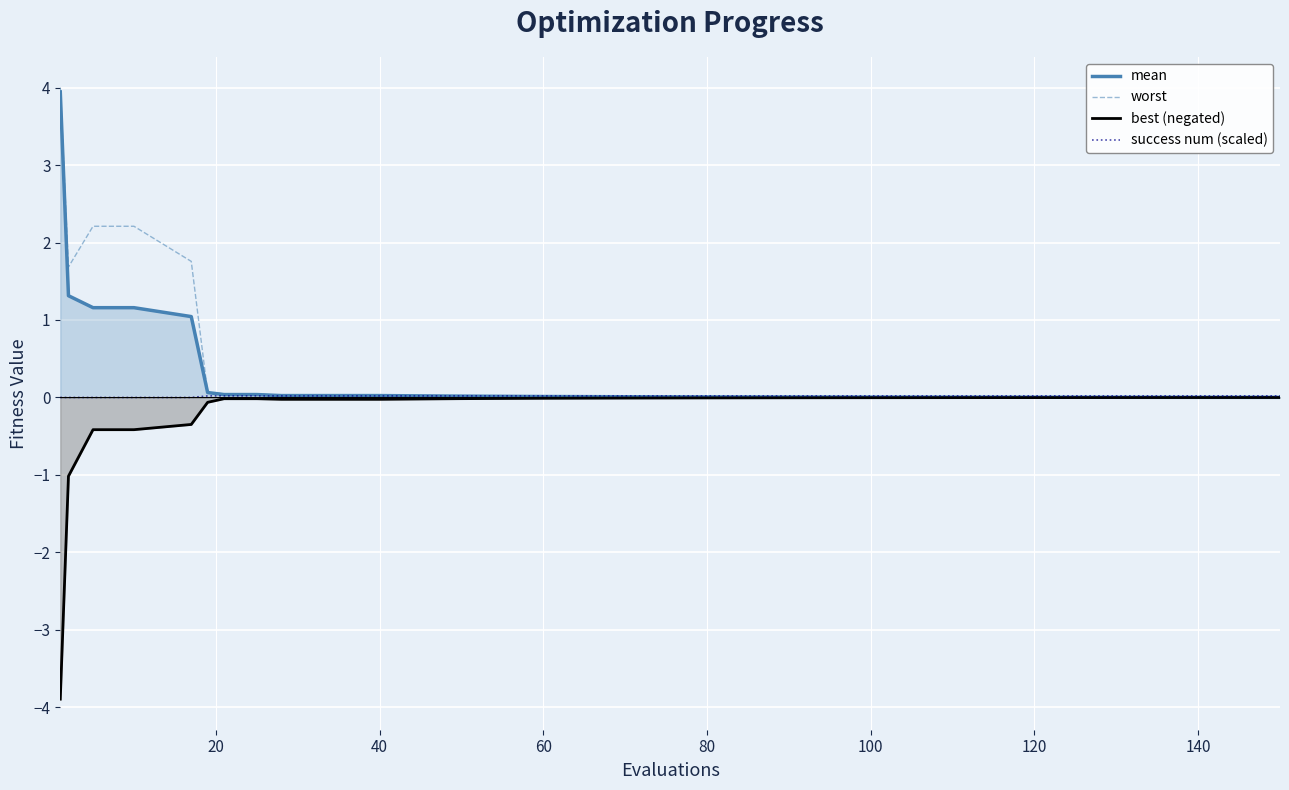

True or false: worst has a value of 0.0 at 80.

True